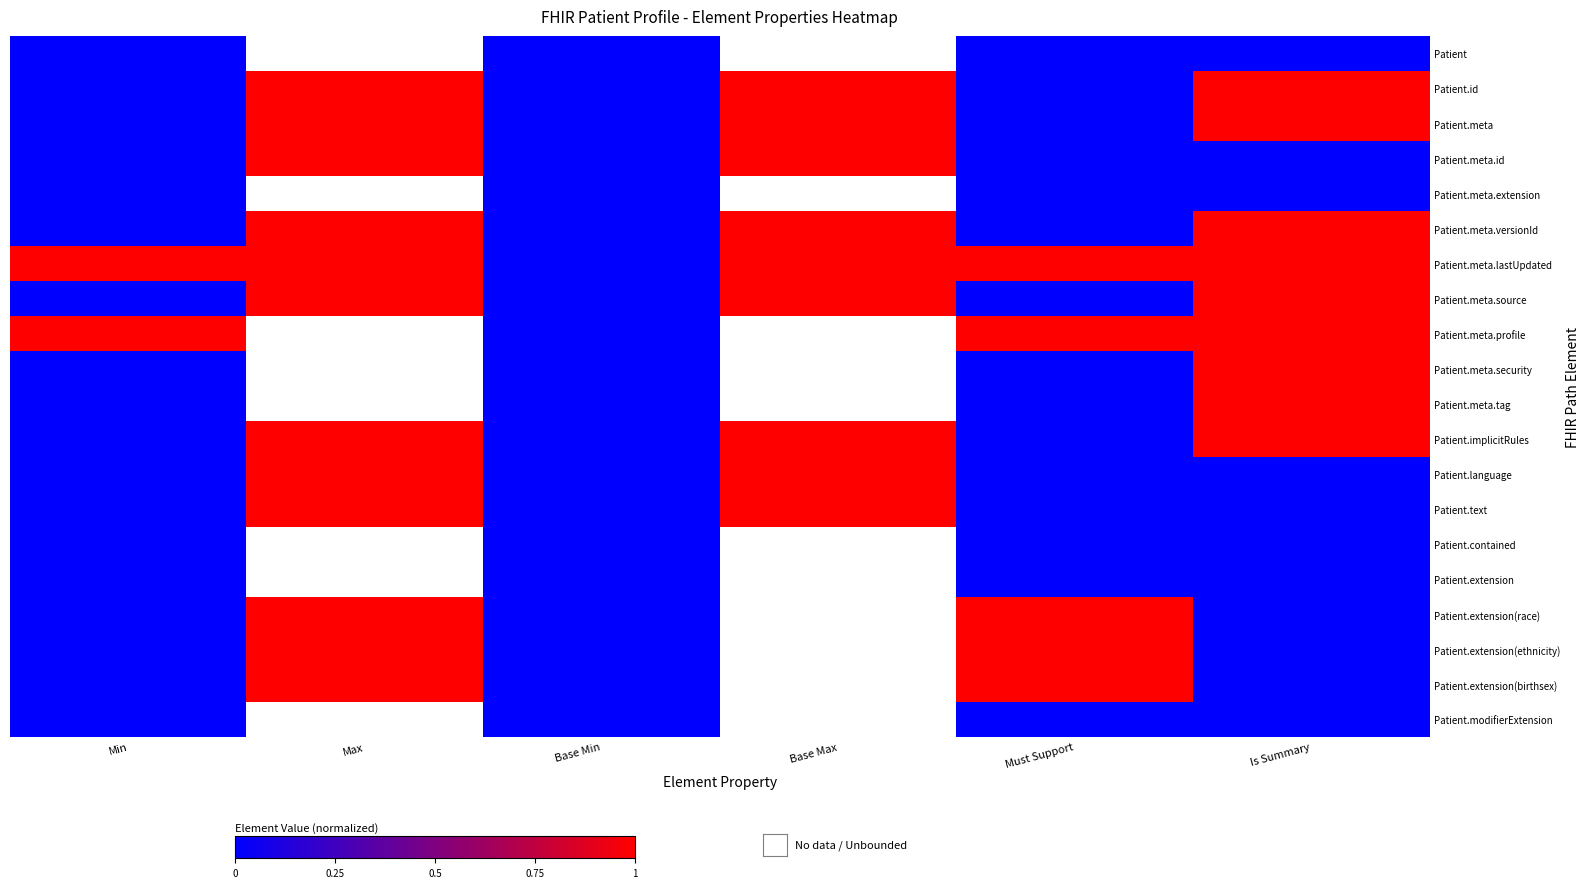

The Patient.meta.versionId series shows -0.4 at Min. True or false?

False